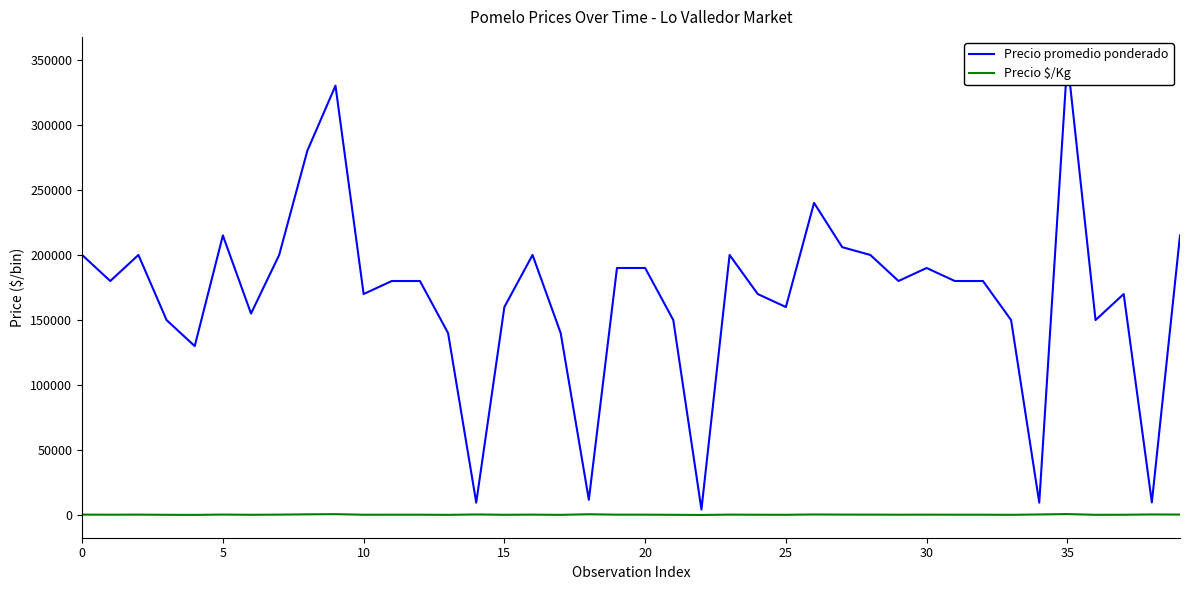

How many lines are shown in the chart?

2